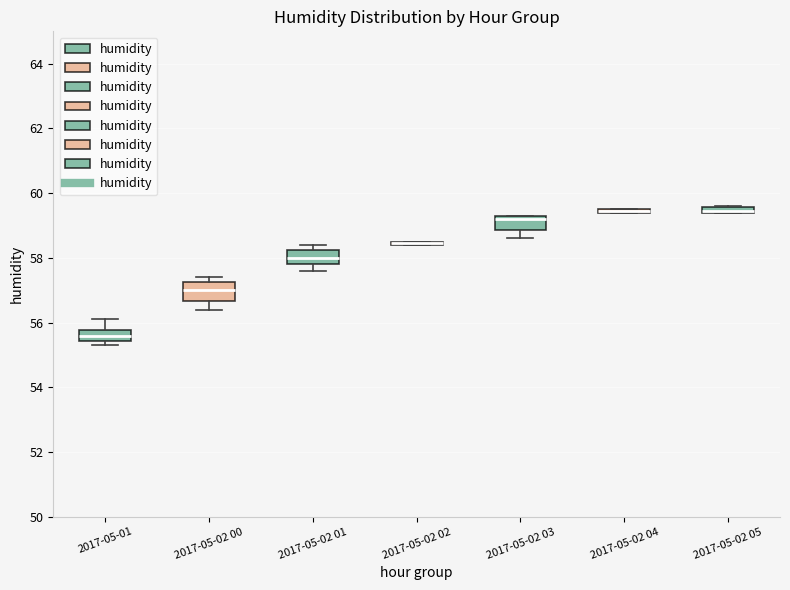

Where does the median line of the box for 2017-05-02 03 sit on the y-axis? The values are not printed on the chart, so give them approximately, as read against the axis.

59.2